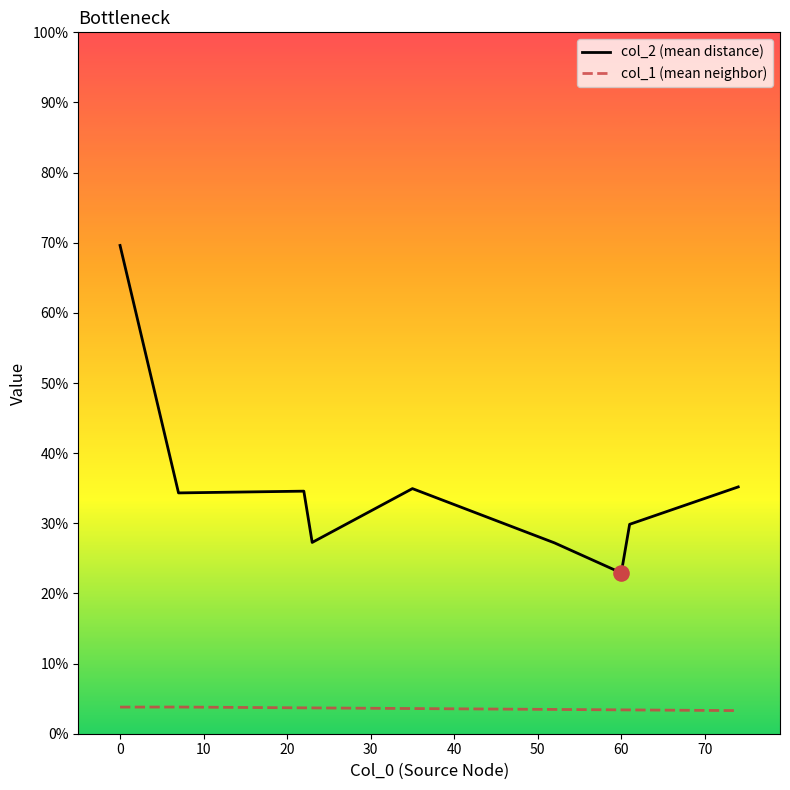

Which series has the largest total across all categories?

col_2 (mean distance)